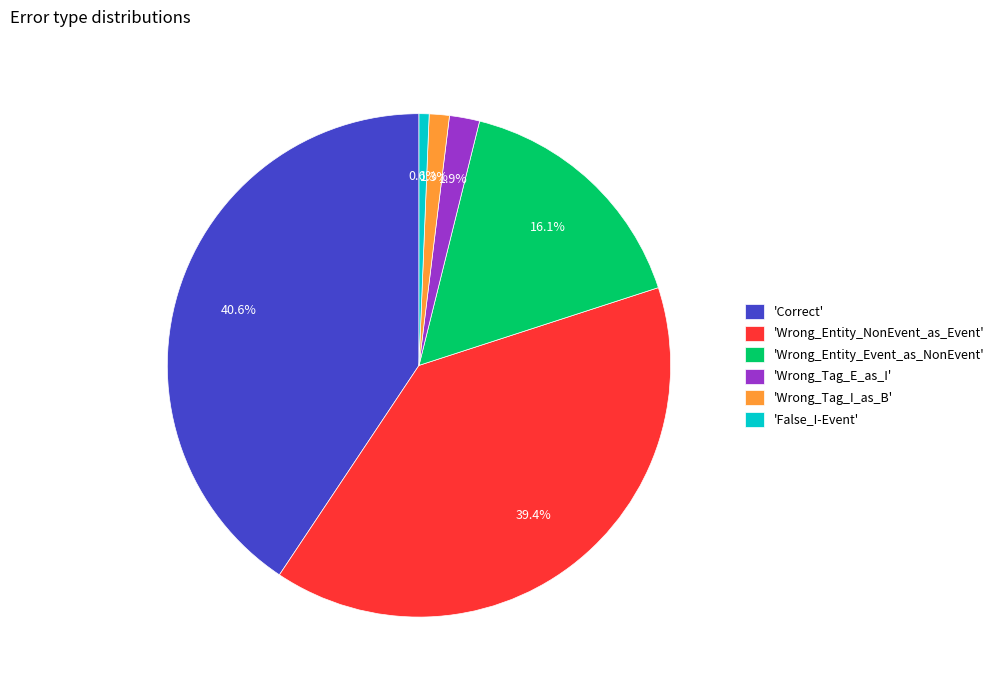

Which has a higher value, 'False_I-Event' or 'Wrong_Entity_NonEvent_as_Event'?

'Wrong_Entity_NonEvent_as_Event'